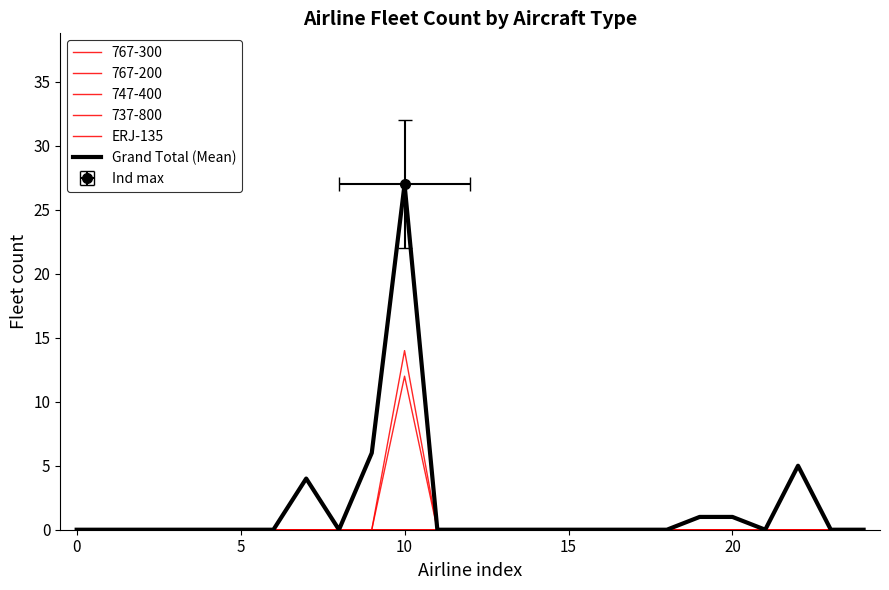

What is the difference between the maximum and minimum values in the ERJ-135 series?

4